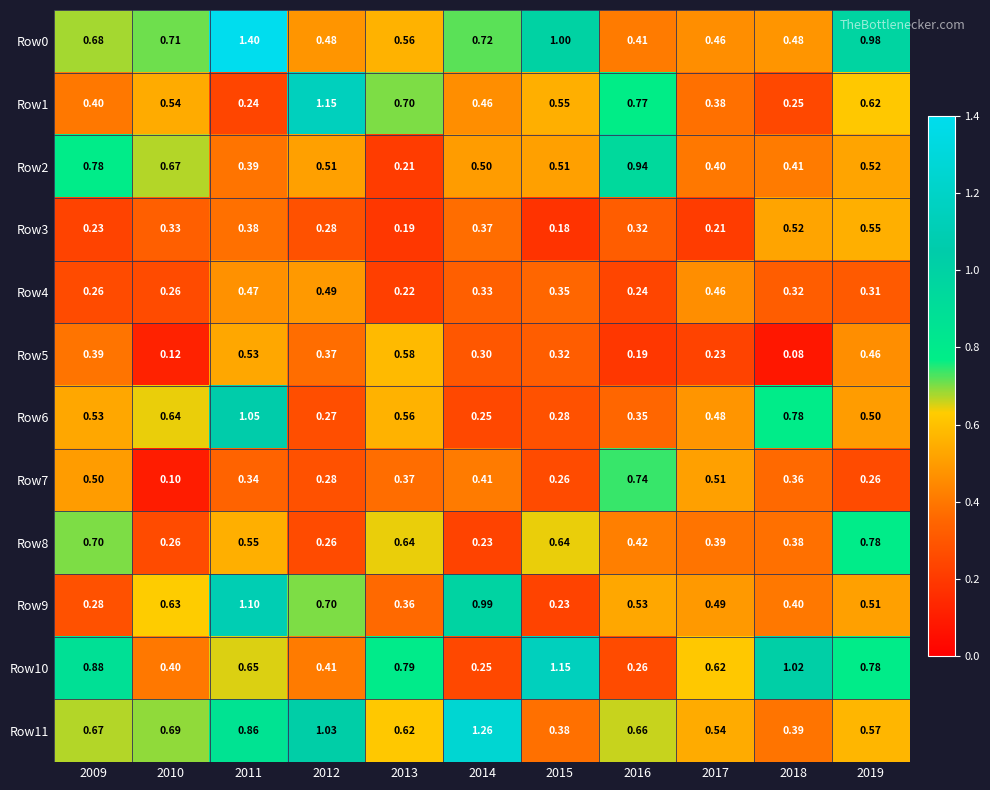

Is the value of Row0 at 2017 greater than the value of Row7 at 2012?

Yes